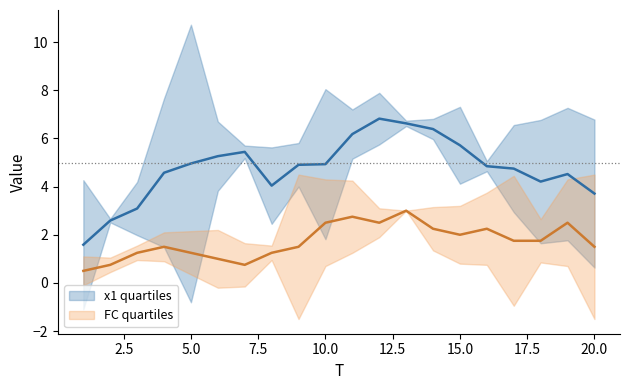

True or false: x1 quartiles and FC quartiles cross at least once.

False